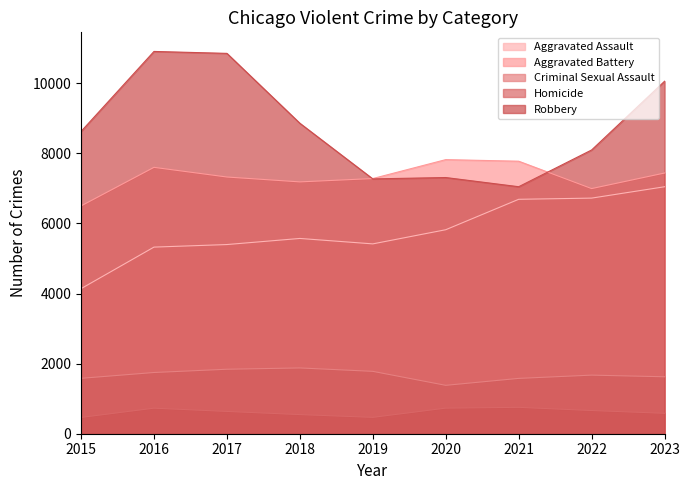

Between 2020 and 2021, which series saw the biggest shift?

Aggravated Assault